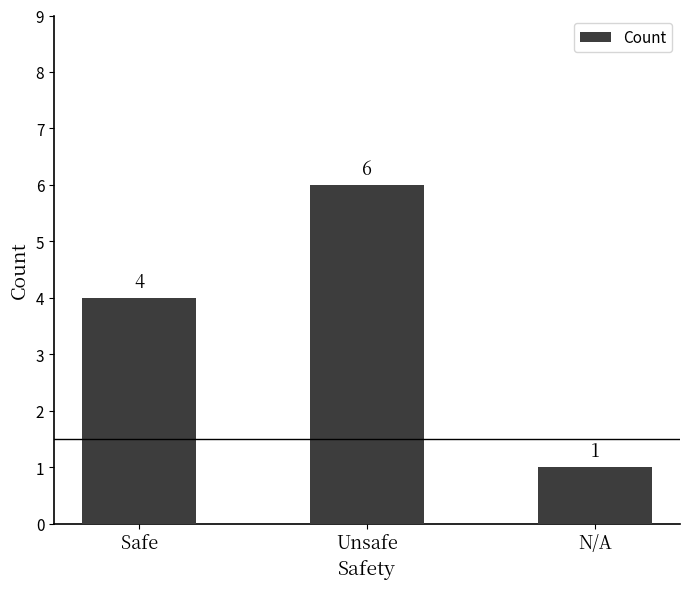

Rank the categories by value from lowest to highest.

N/A, Safe, Unsafe